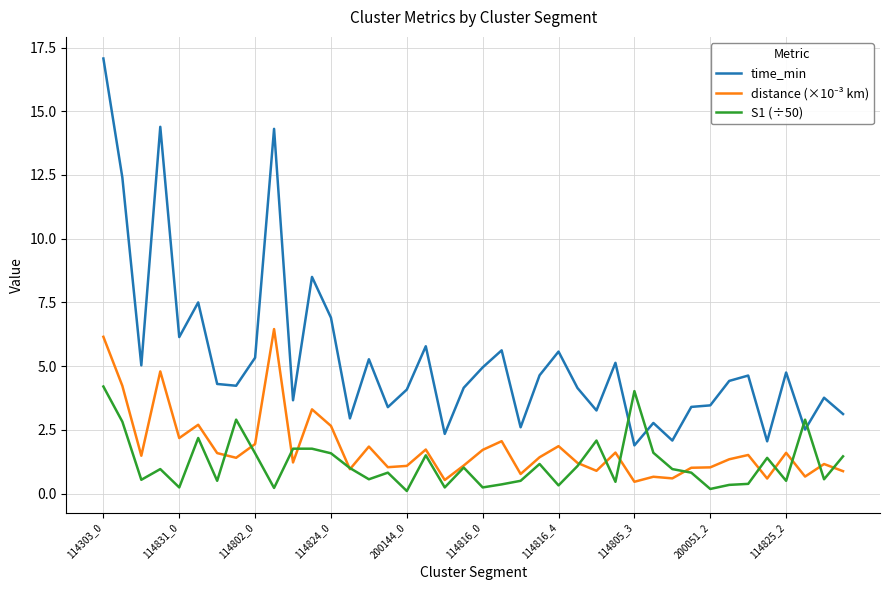

Which series has the largest range (max minus min)?

time_min